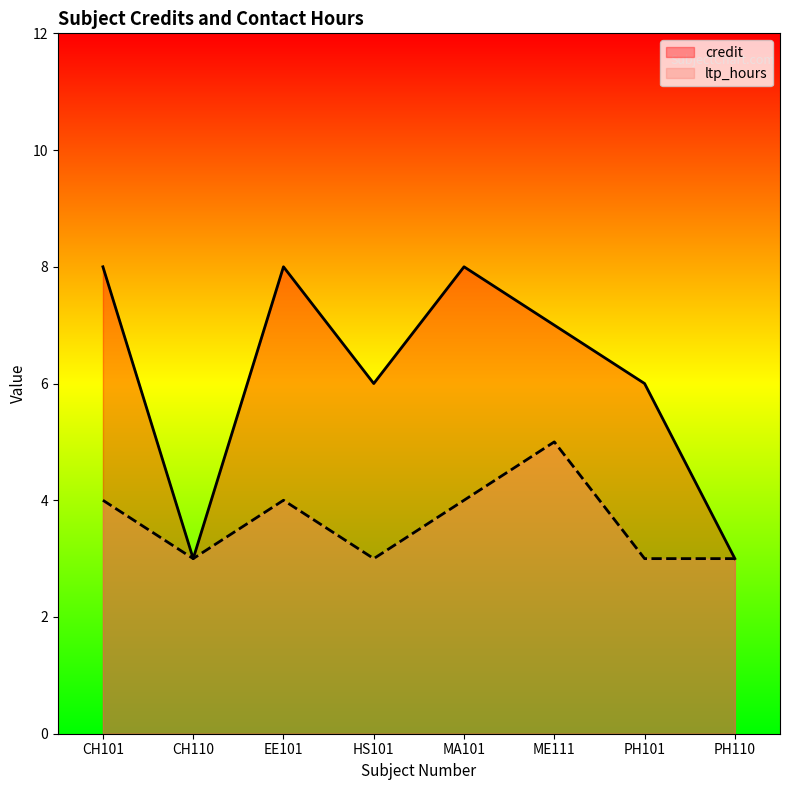

True or false: credit has more than 0 interior local peaks.

True